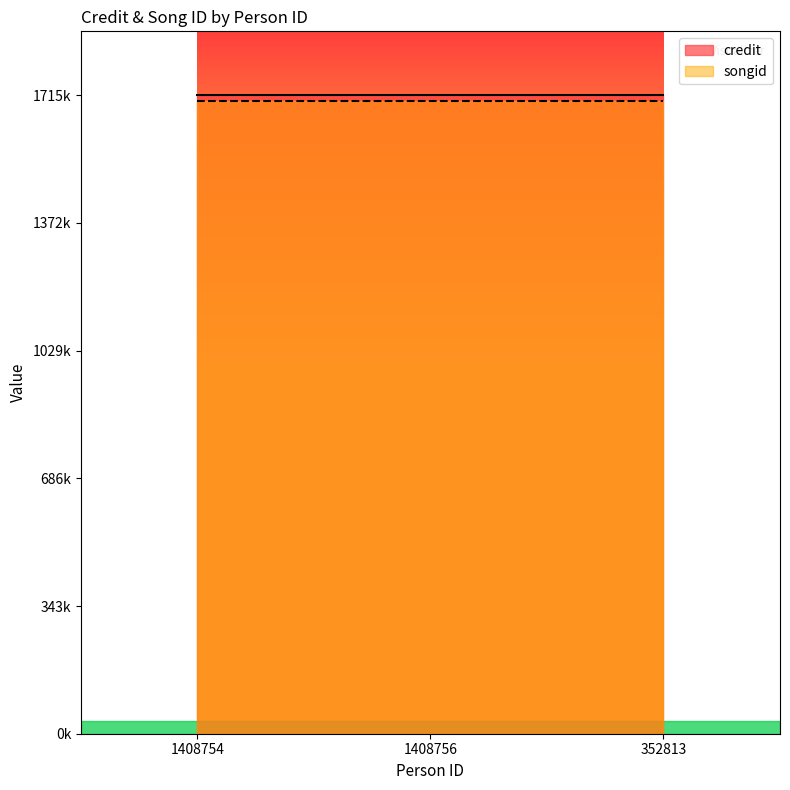

The songid series shows 1699519 at 1408754. True or false?

True